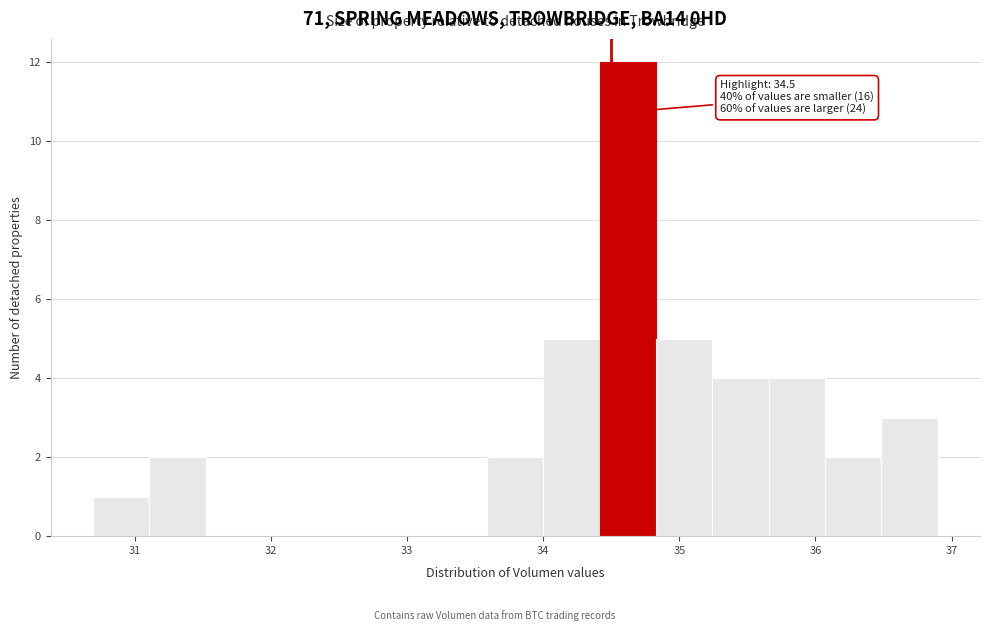

Over which range of the x-axis is the bar tallest?

34.4 to 34.8